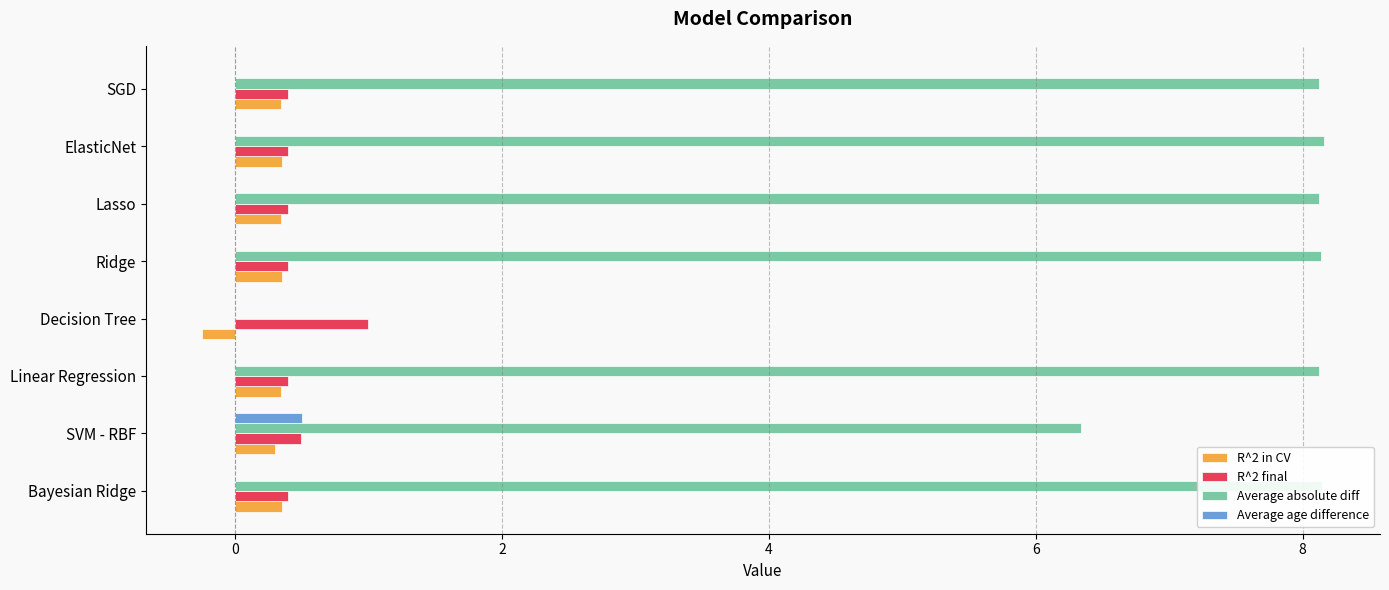

What is the greatest value displayed?

8.2